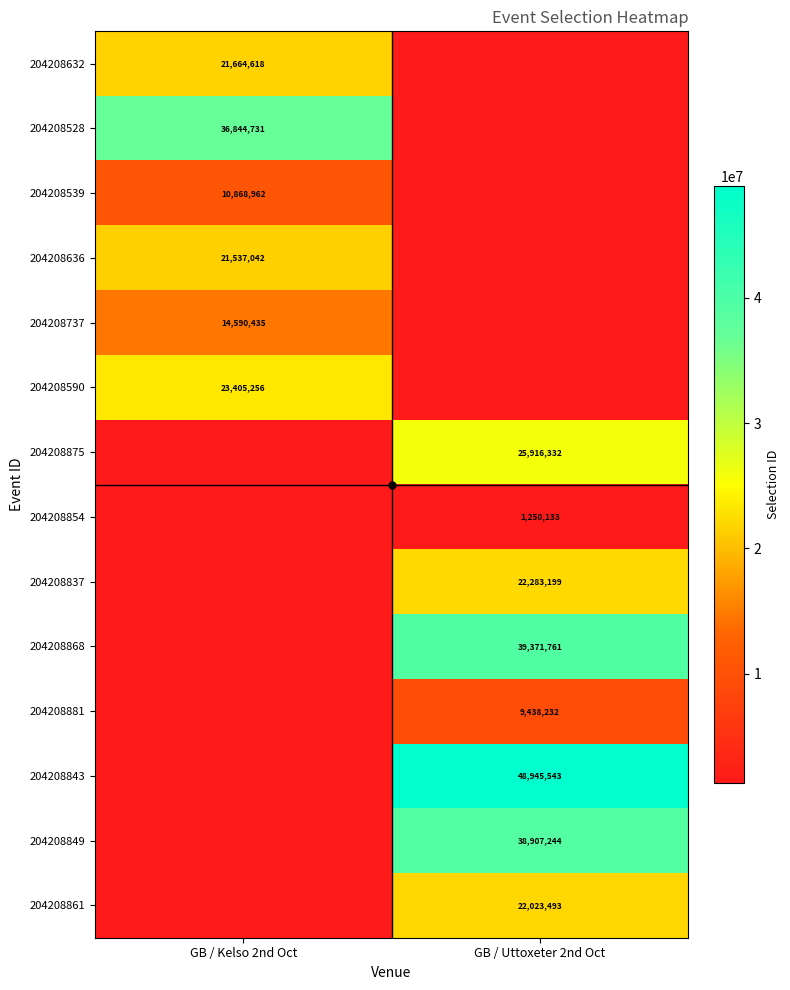

Is the value of 204208528 at GB / Uttoxeter 2nd Oct greater than the value of 204208875 at GB / Kelso 2nd Oct?

No